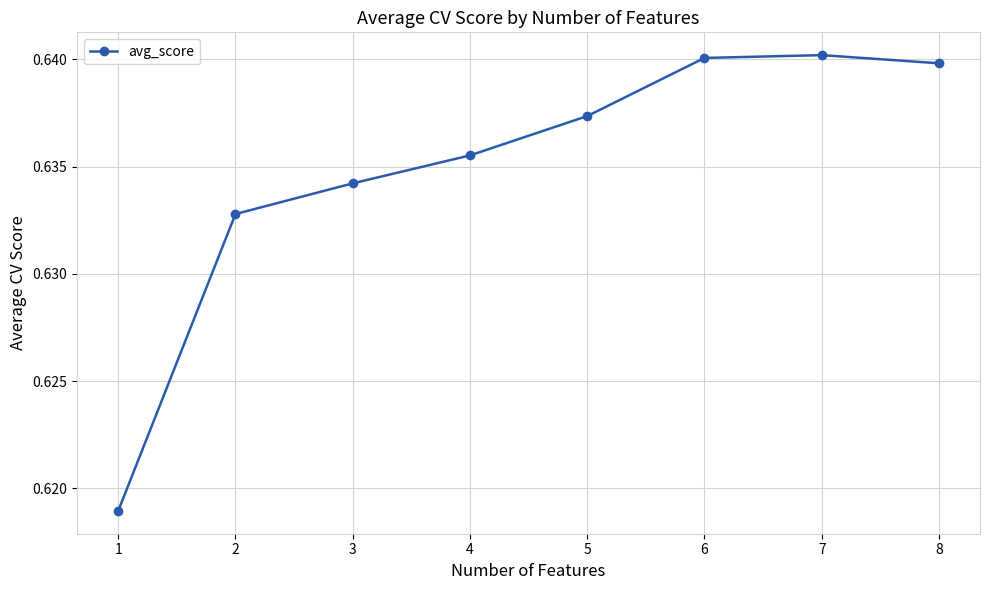

What is the sum of all values?

5.1